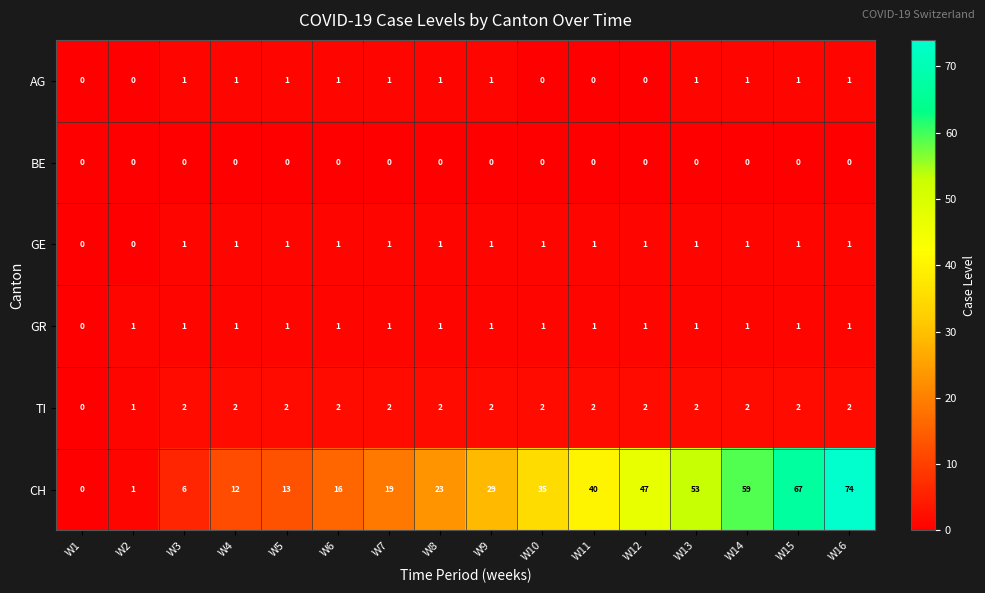

How many positive values does the TI series have?

15